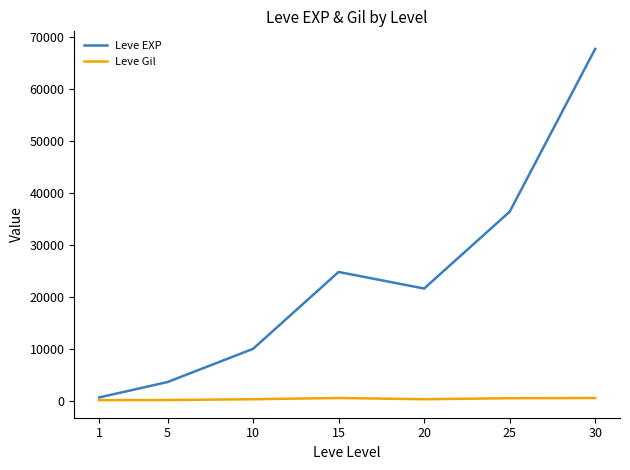

What is the difference between the maximum and minimum values in the Leve EXP series?

67100